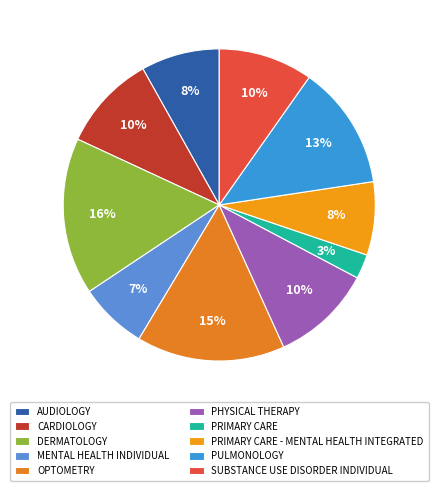

Do PHYSICAL THERAPY and PULMONOLOGY together represent more than half of the pie?

No